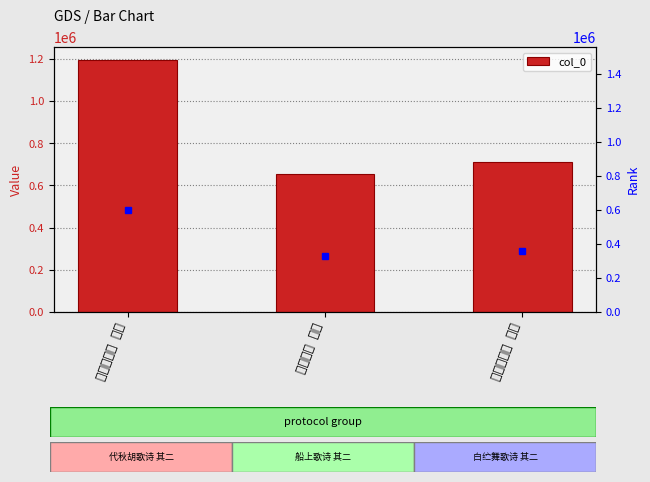

Reading left to right, transcribe all the data shown in this chart.

1196740	652602	710551